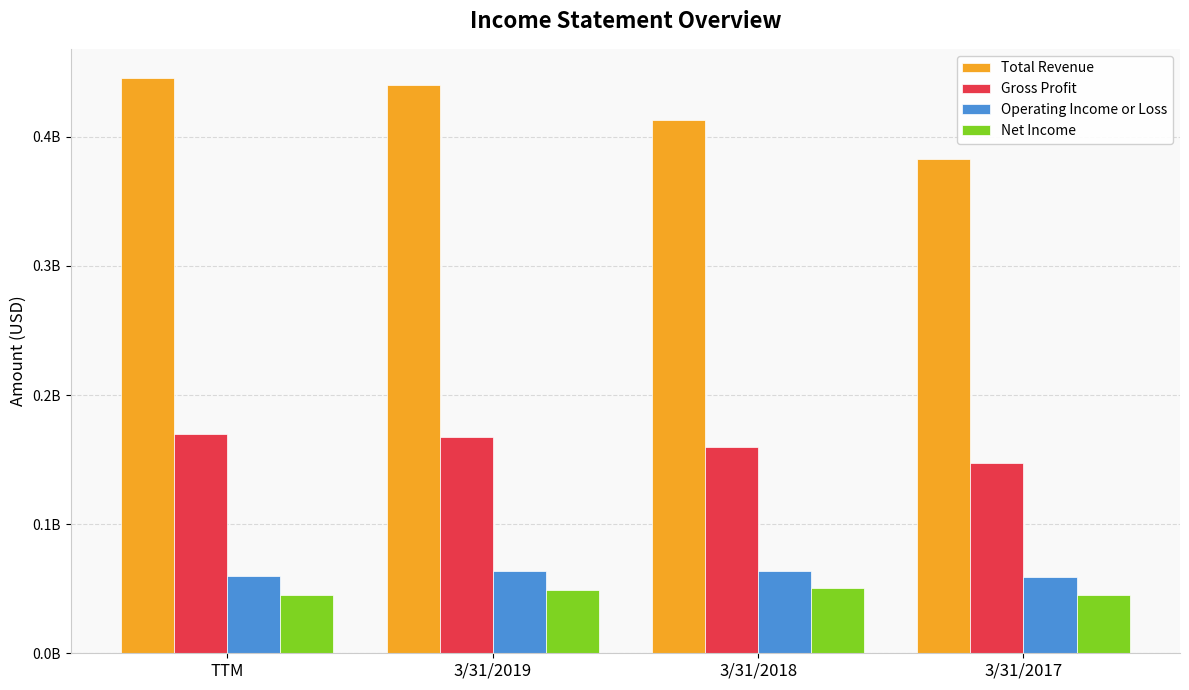

Which series has the largest total across all categories?

Total Revenue